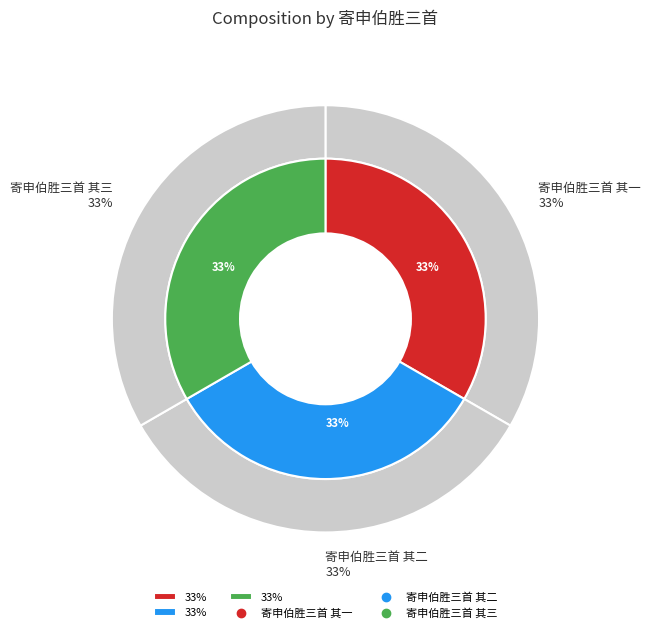

How many slices are in this pie chart?

3